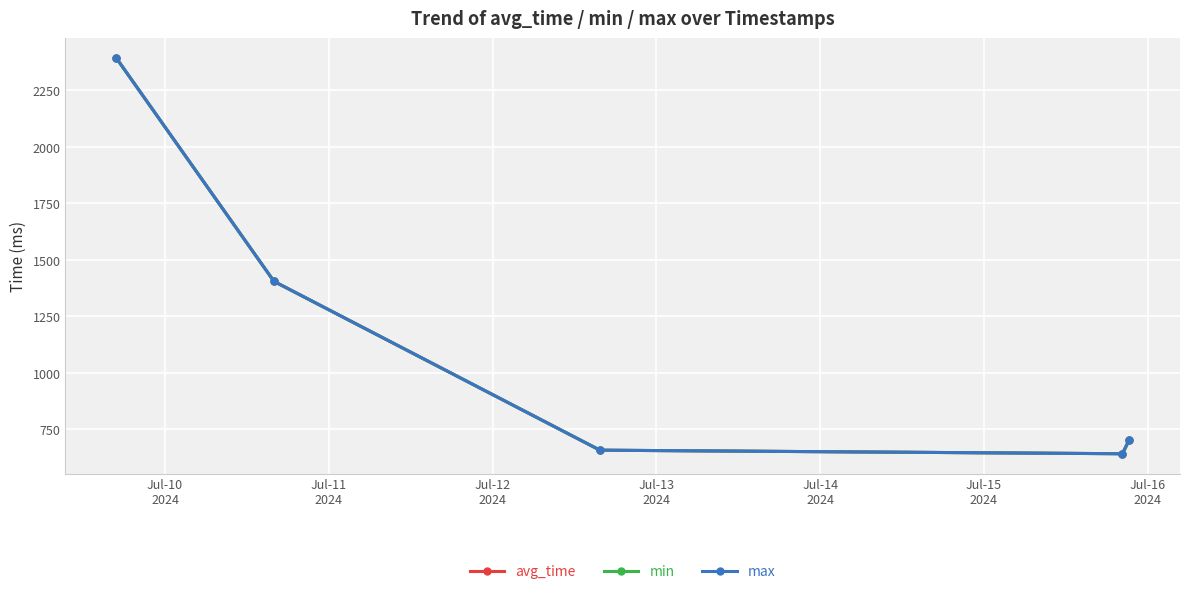

Does the chart have visible grid lines?

Yes